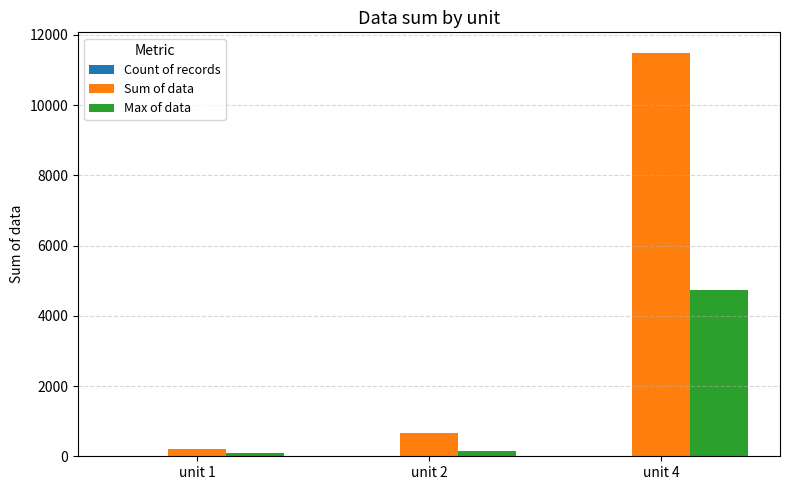

What is the sum of all Max of data values?

5000